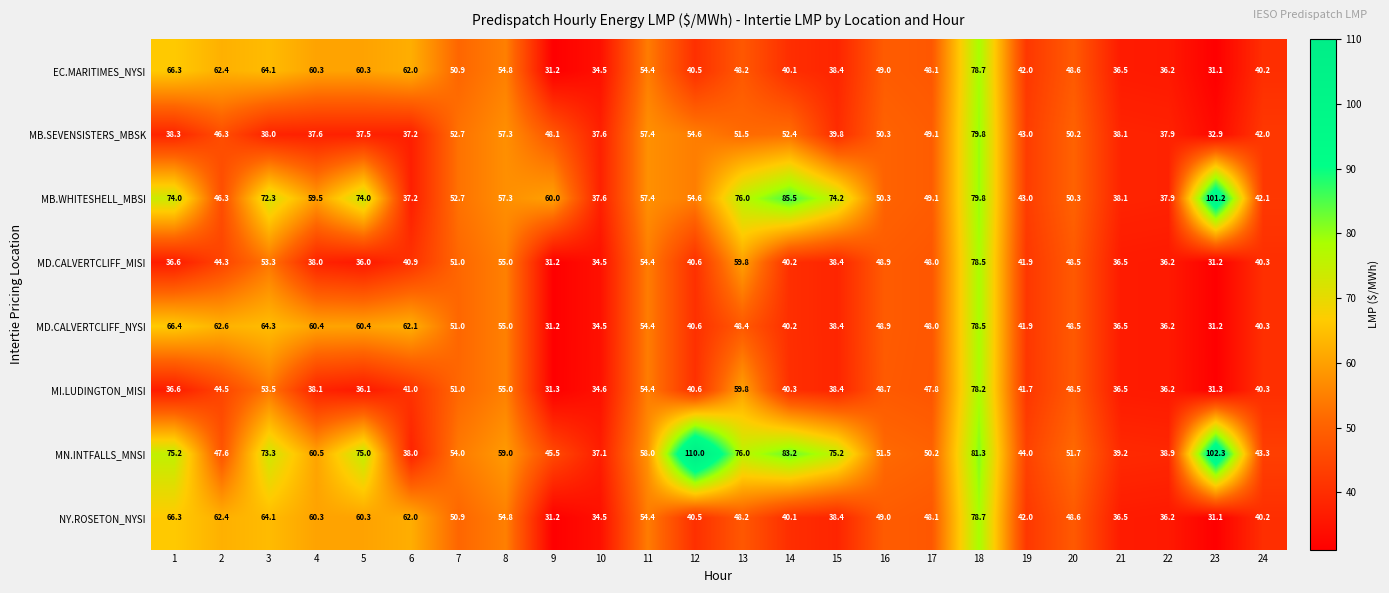

Which label corresponds to the largest value in the chart?

12